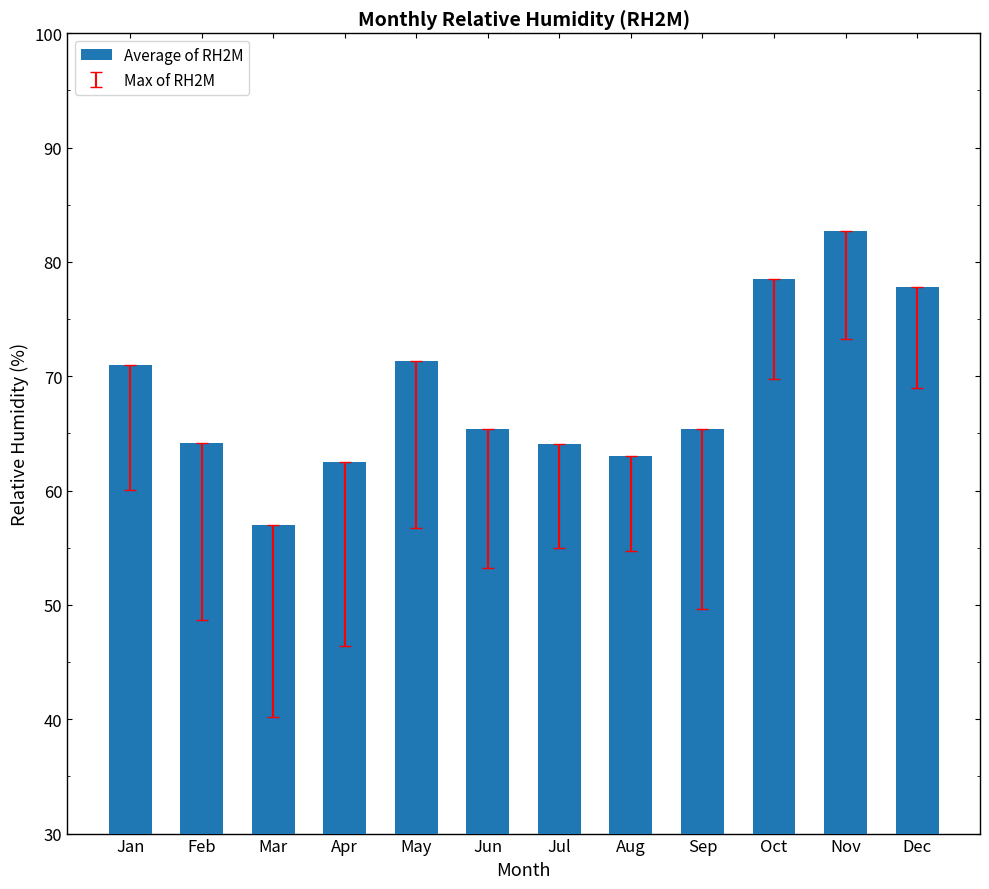

What is the ratio of the value at Apr to the value at Feb?

1.0